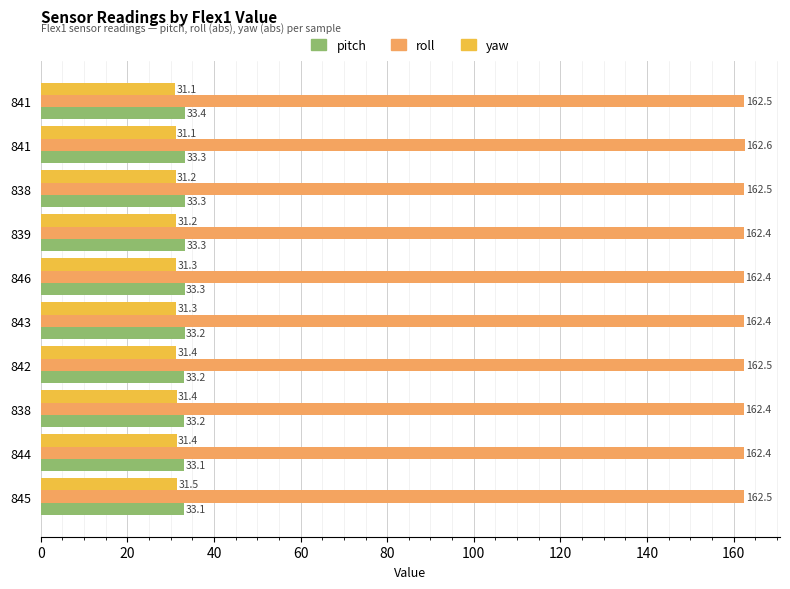

What are all the series names shown in the legend?

pitch, roll, yaw